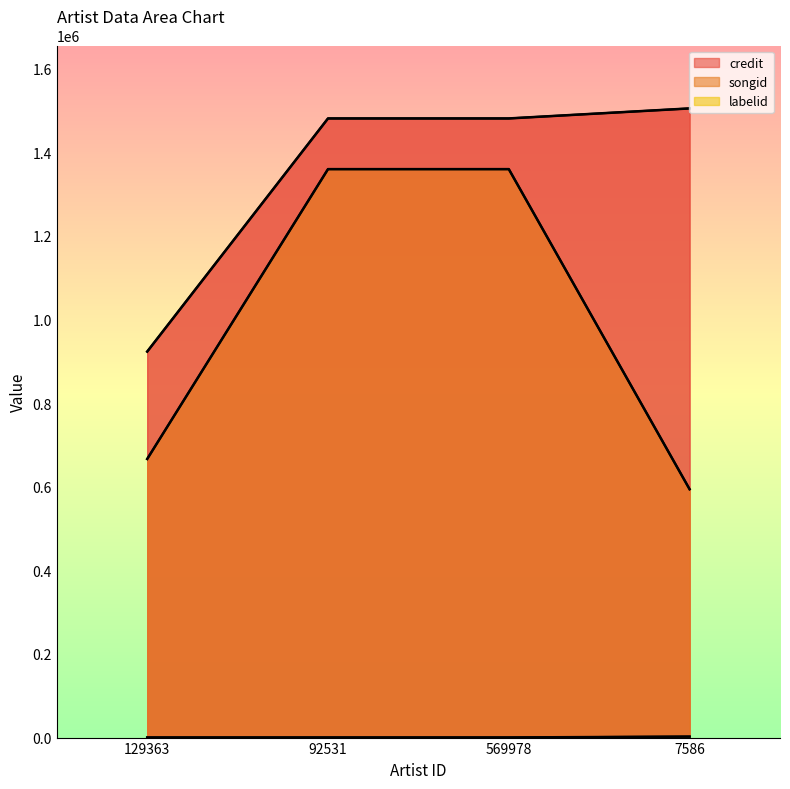

Where does the credit series first go above 1480430?

7586